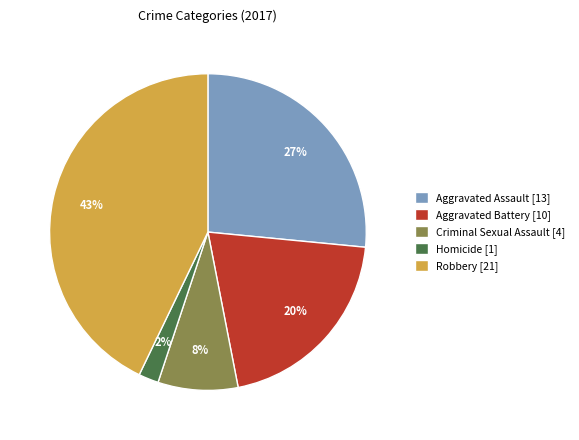

Does Criminal Sexual Assault represent more than half of the total?

No